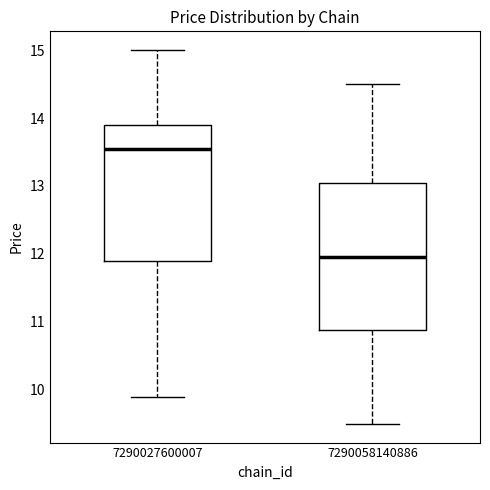

Which box has the highest median line?

7290027600007